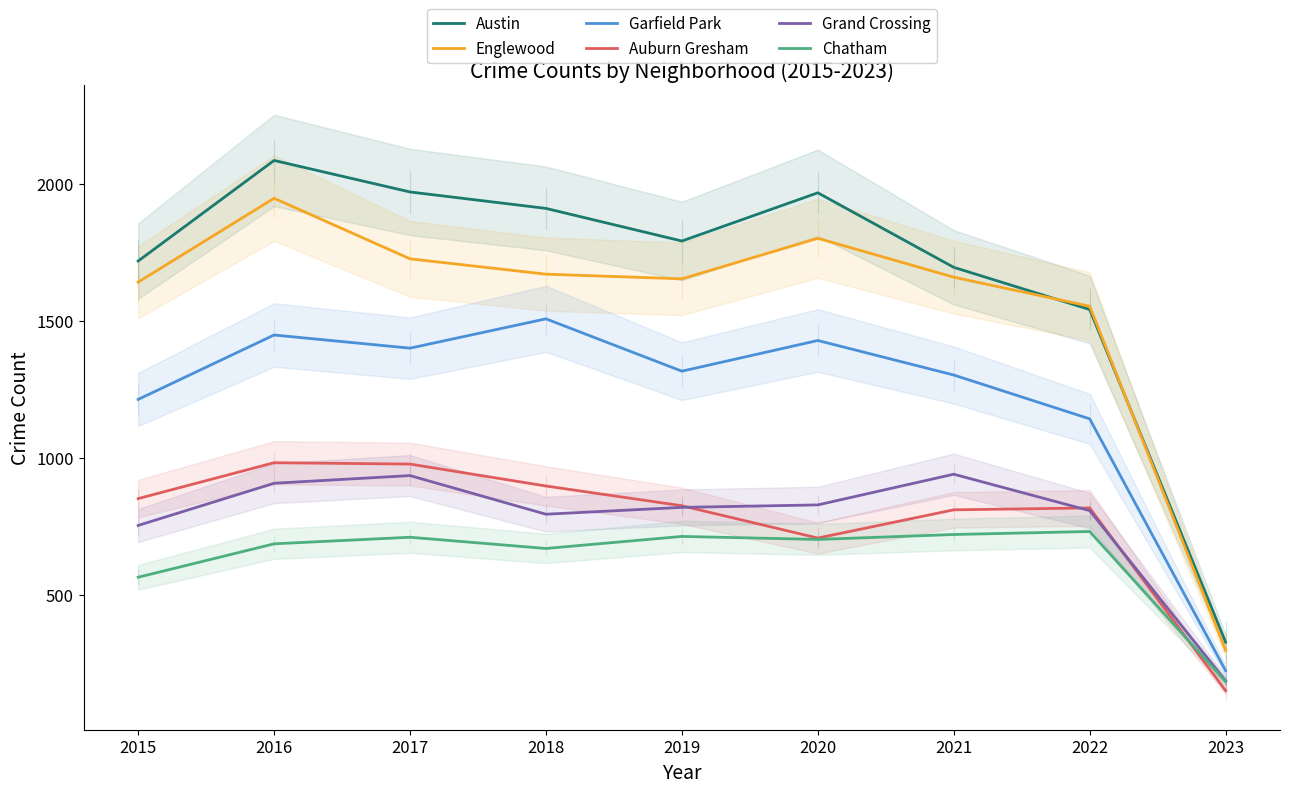

What is the average value of the Auburn Gresham series?

781